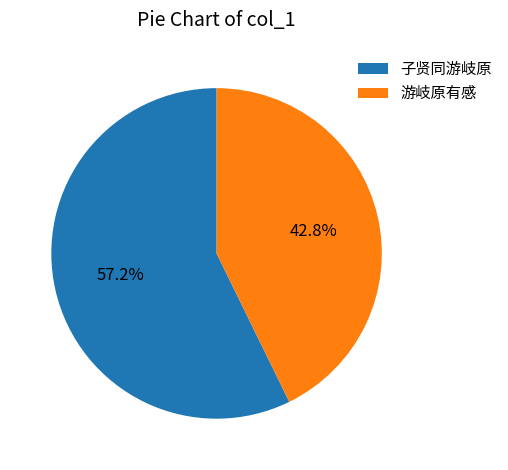

Does 子贤同游岐原 represent more than half of the total?

Yes